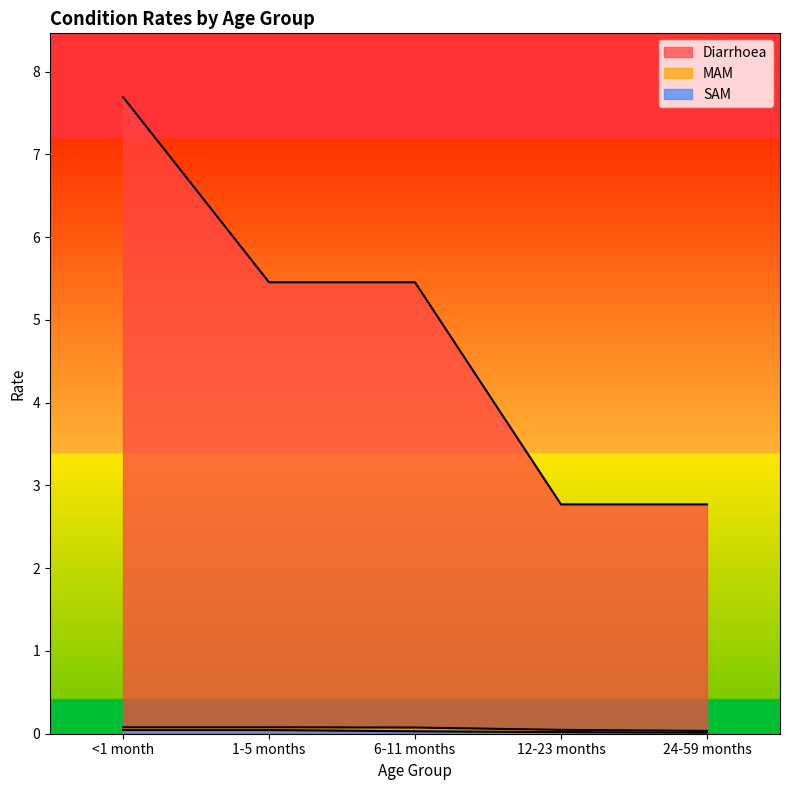

What is the sum of the SAM values at <1 month and 1-5 months?

0.1